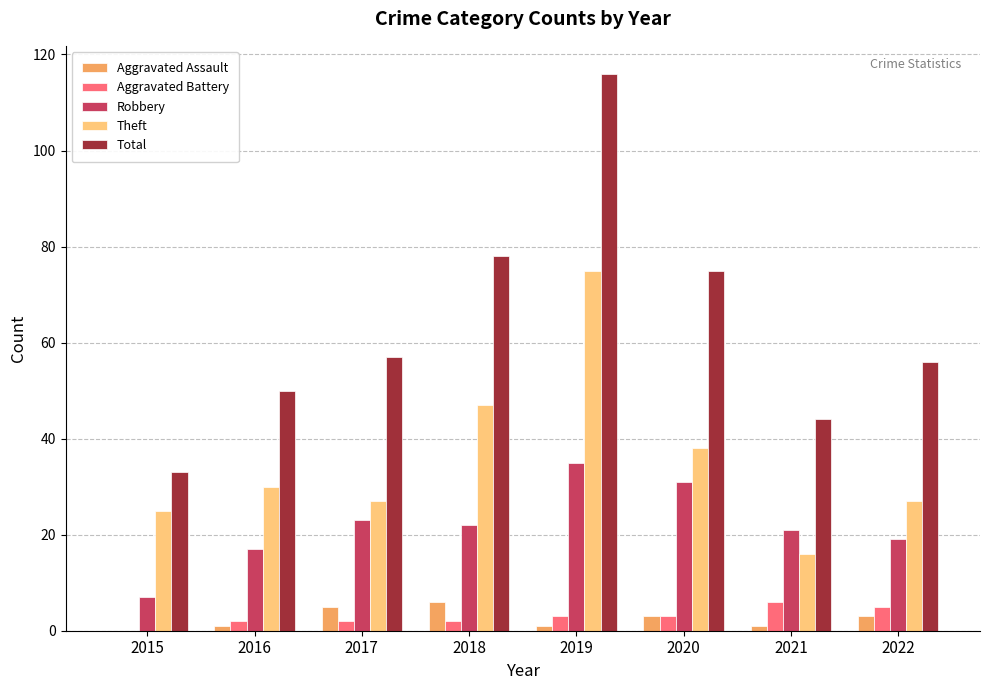

At which category is the sum across all series the highest?

2019